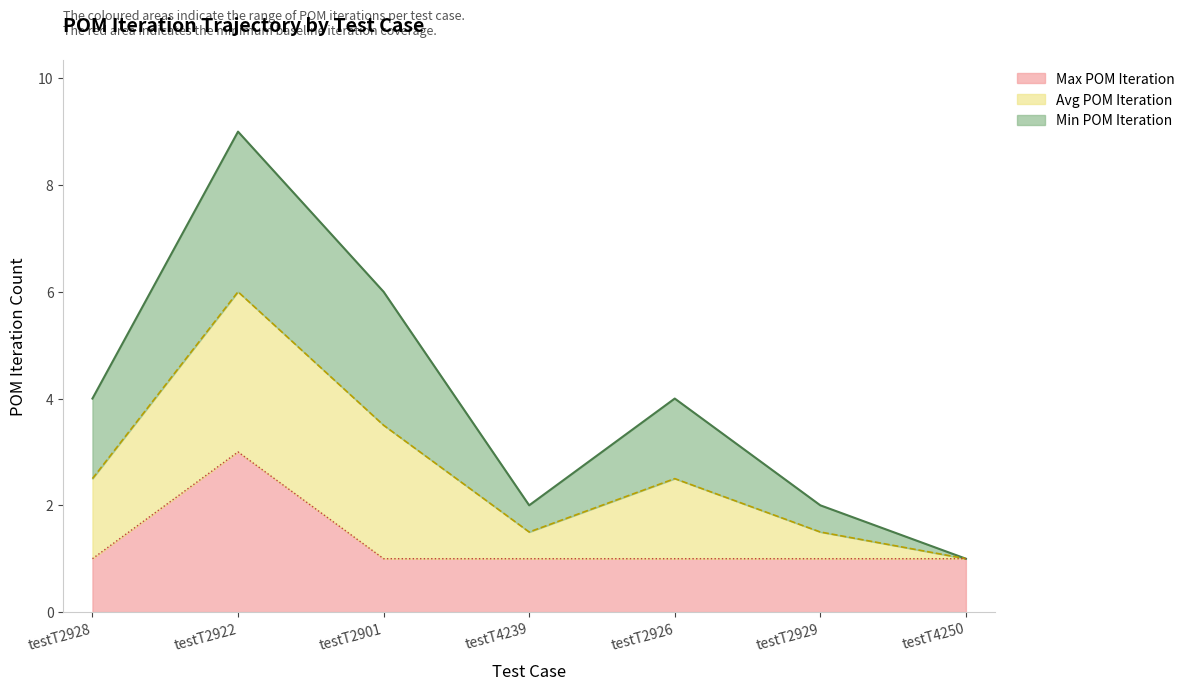

What is the sum of the Min POM Iteration values at testT4239 and testT2926?

2.0